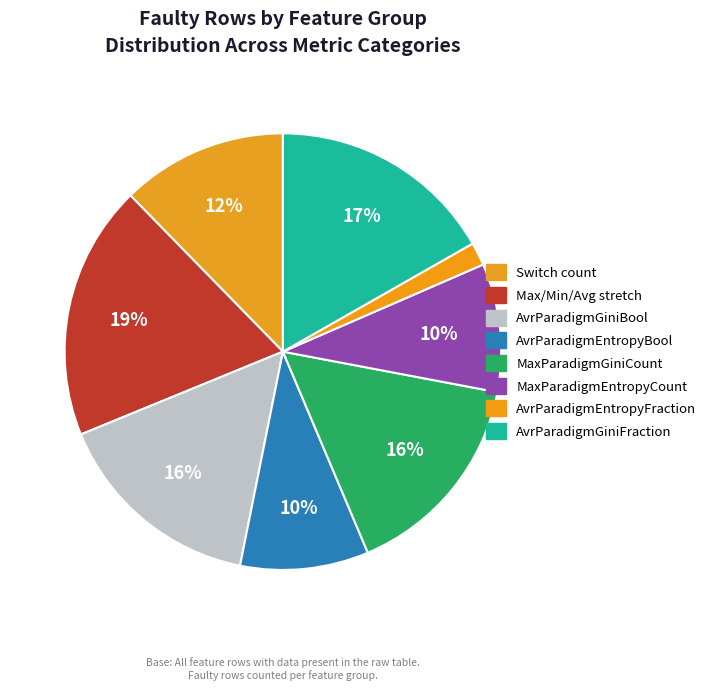

What percentage is the Switch count slice, to the nearest percent?

12%